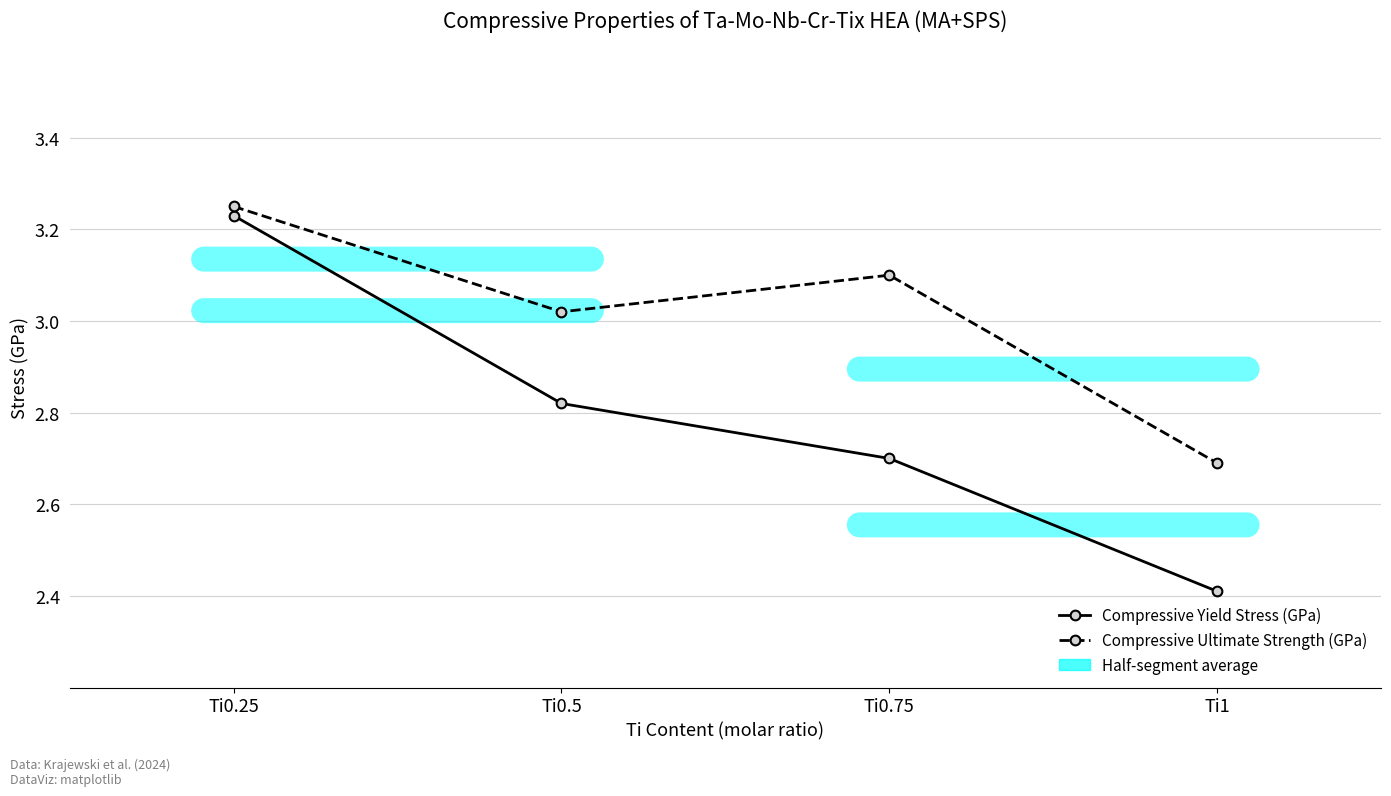

Rank the series at Ti0.25 from lowest to highest value.

Compressive Yield Stress (GPa), Compressive Ultimate Strength (GPa)